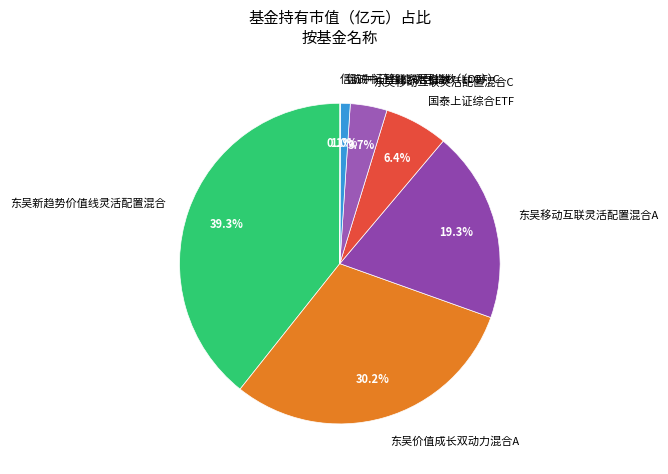

What percentage is NOT represented by 信诚中证智能家居指数（LOF）?

99.0%